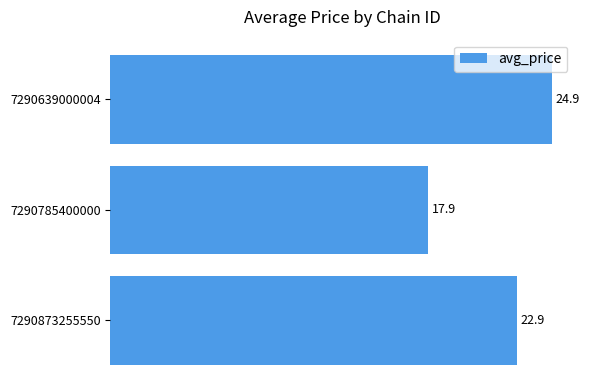

True or false: the data shows 11.1 at 7290873255550.

False